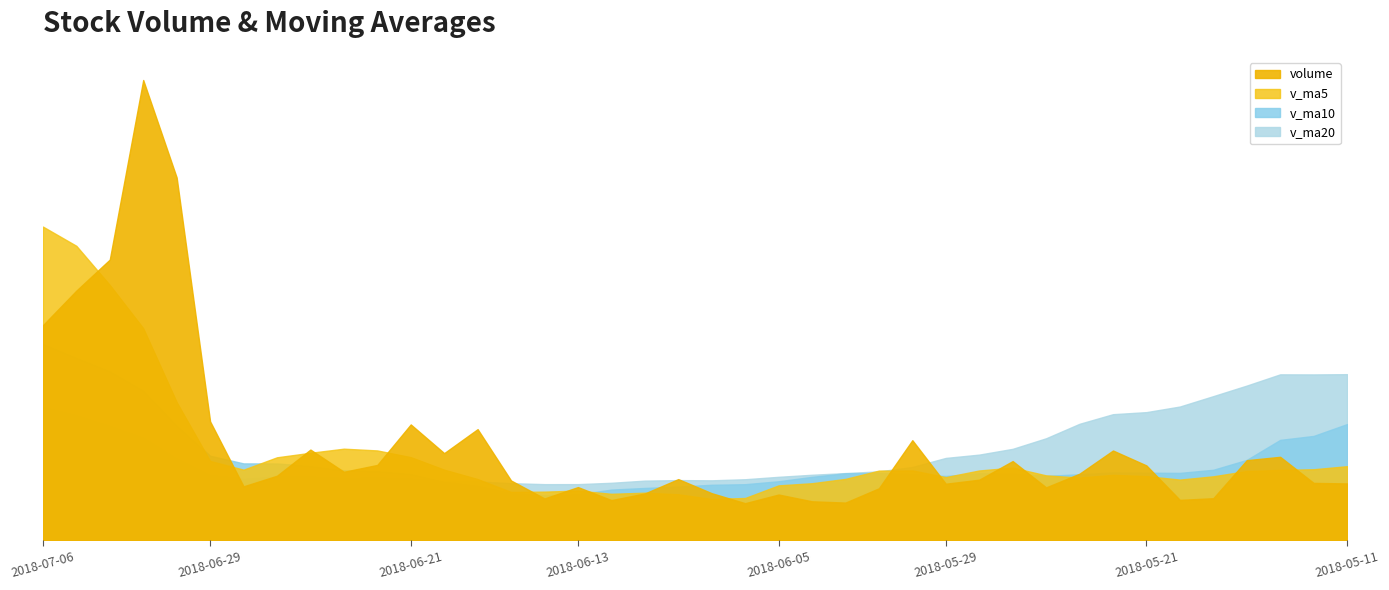

At which label does volume first exceed 68092?

2018-07-06